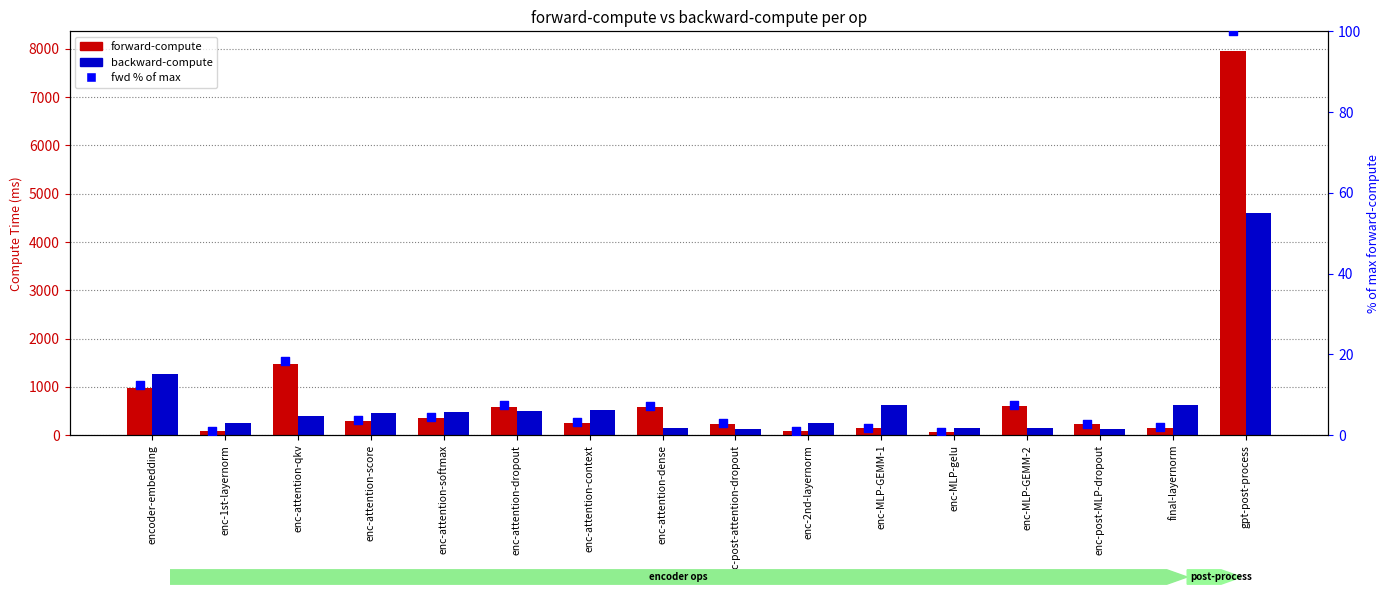

Which series reaches the minimum Y coordinate?

fwd % of max